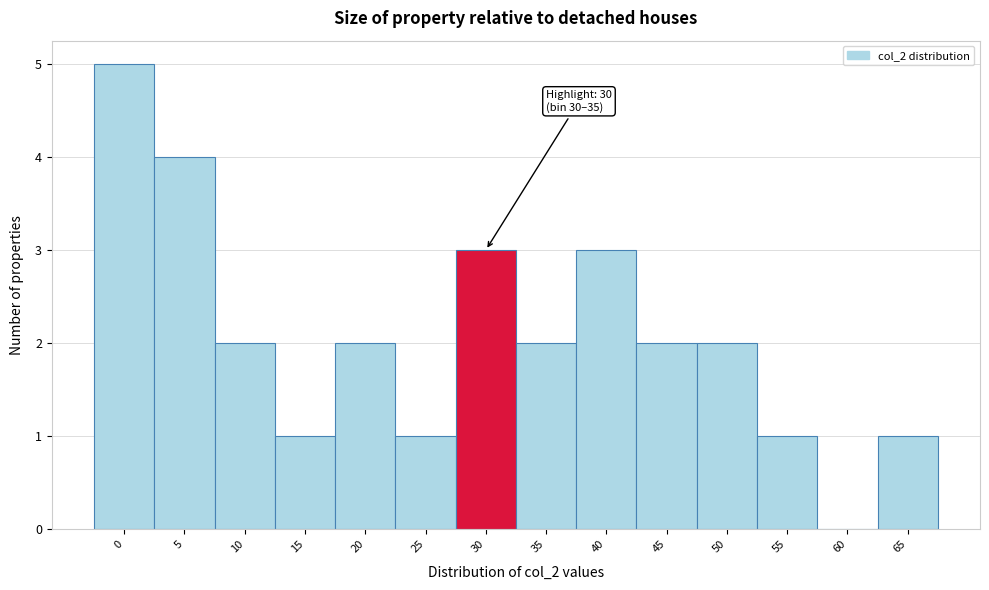

Reading left to right, list all the values displayed in this chart.

0=5	5=4	10=2	15=1	20=2	25=1	30=3	35=2	40=3	45=2	50=2	55=1	60=0	65=1